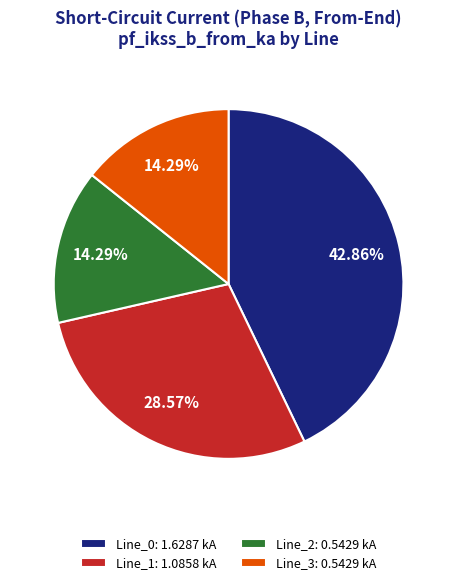

Which has a higher value, Line_0: 1.6287 kA or Line_1: 1.0858 kA?

Line_0: 1.6287 kA